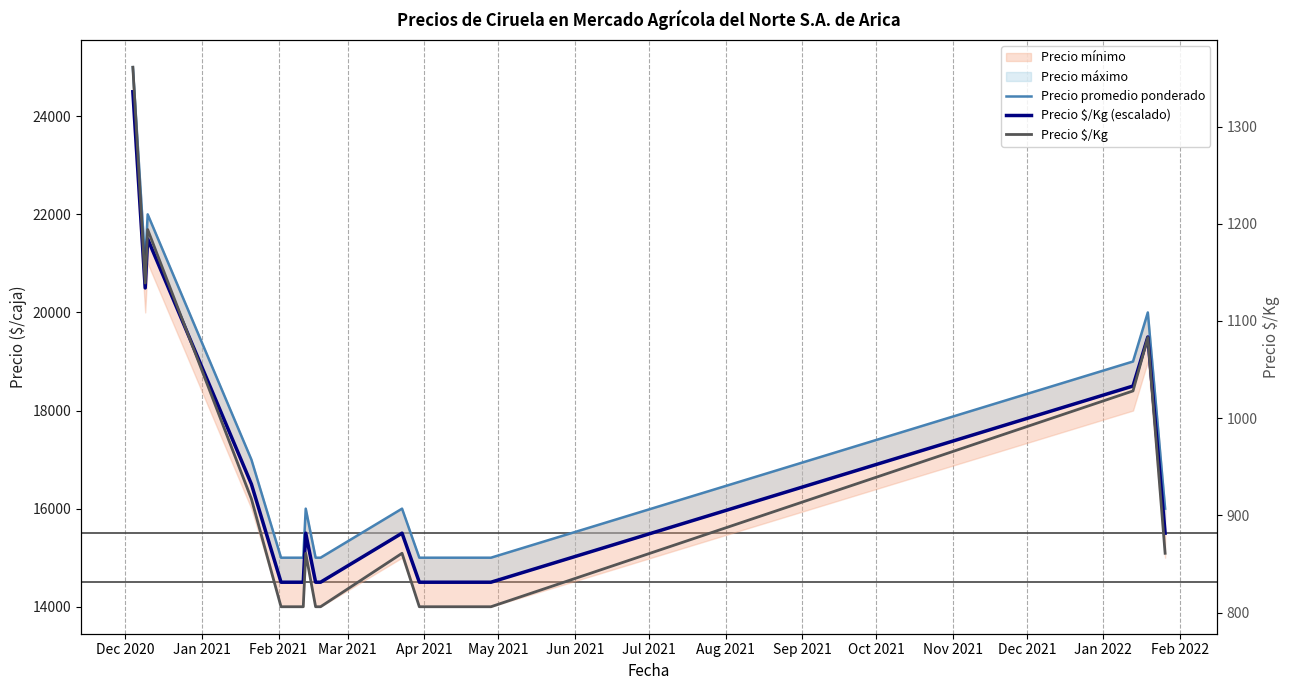

True or false: Precio promedio ponderado has more than 1 points higher than both neighbors.

True